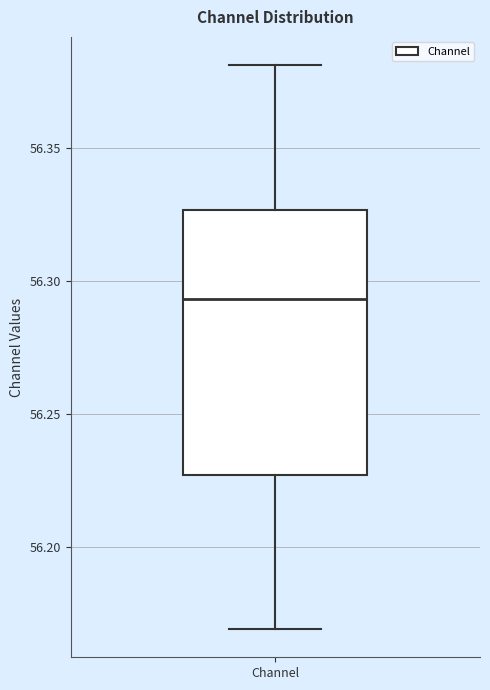

Transcribe this box plot: give where the median line is, the range the box spans, and where the two whiskers end, as read against the y-axis. The values are not printed on the chart, so give them approximately, as read against the axis.

median 56.295, box 56.225 to 56.325, whiskers 56.170 to 56.380